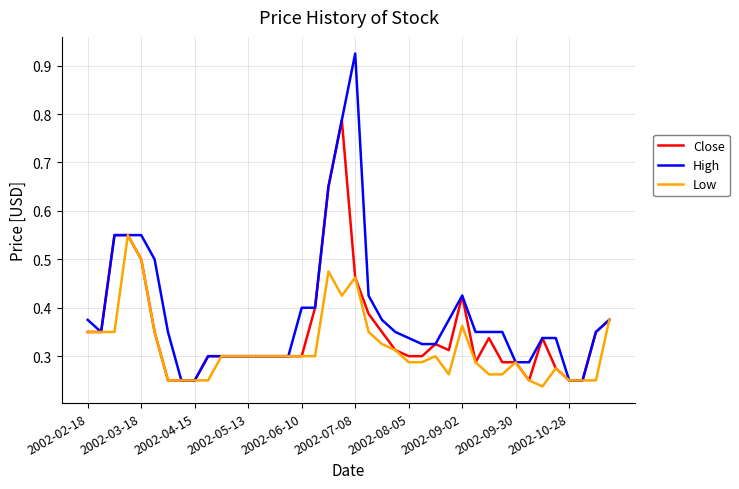

Which series has the largest total across all categories?

High